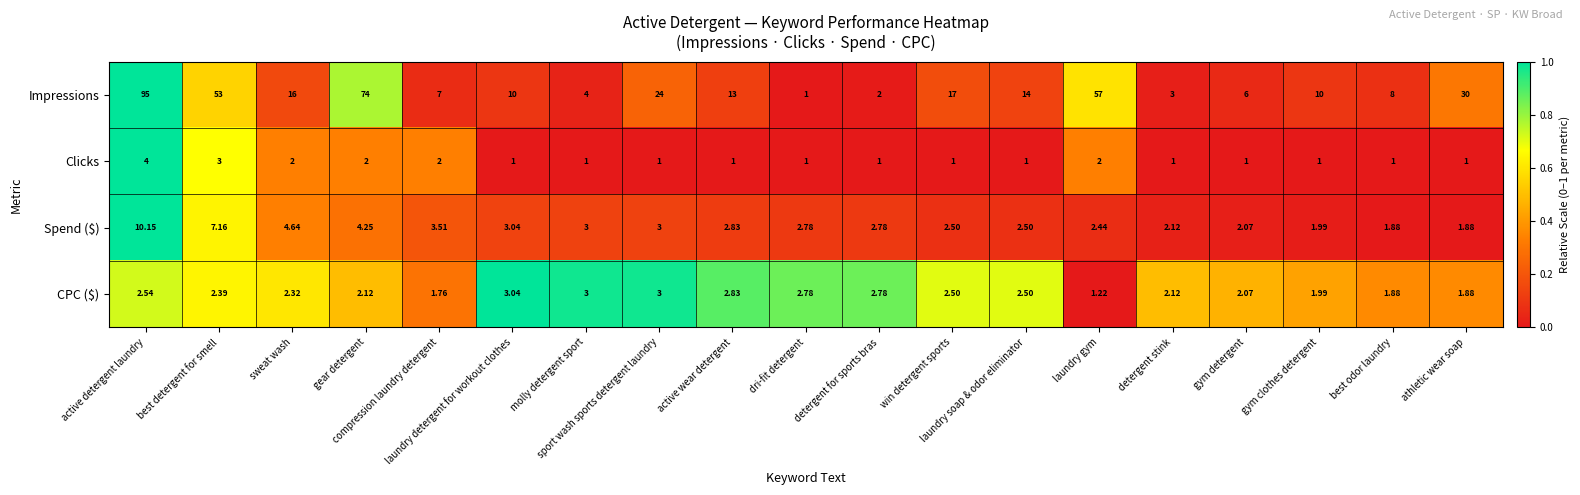

Which series has the largest total across all categories?

Impressions